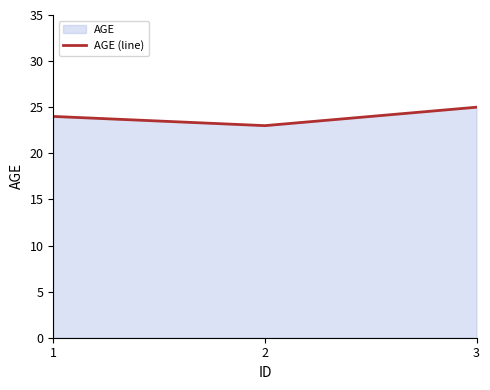

At which label does the data first exceed 24?

3